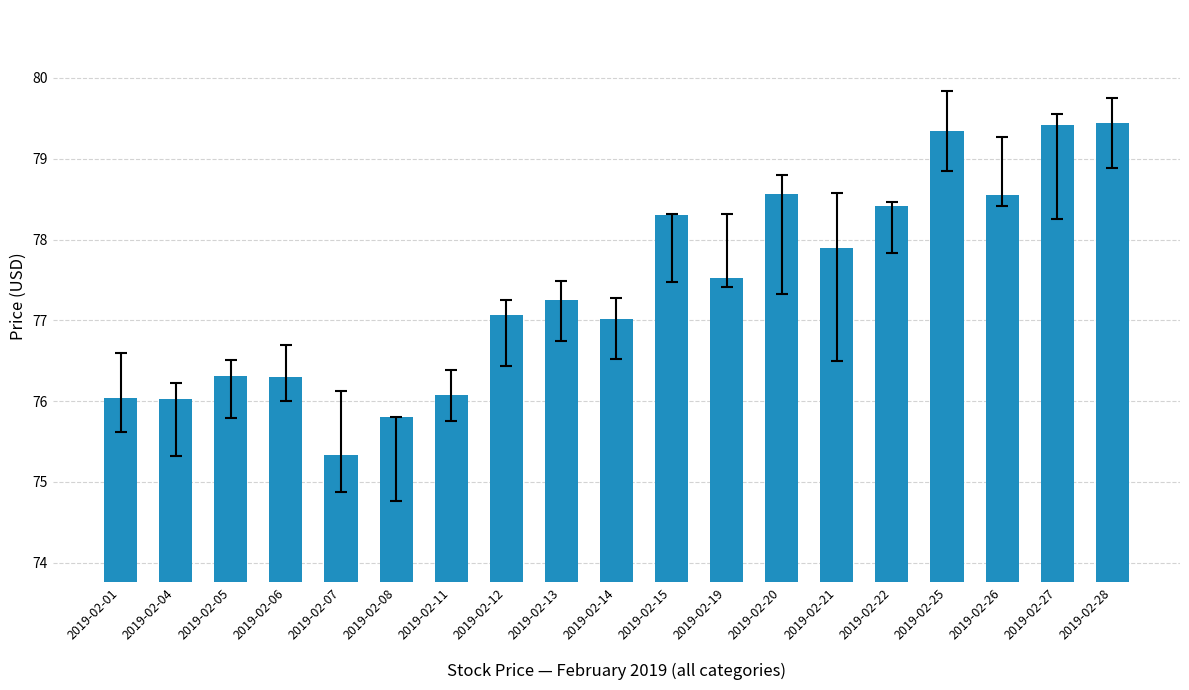

The value at 2019-02-22 is 78.4. True or false?

True